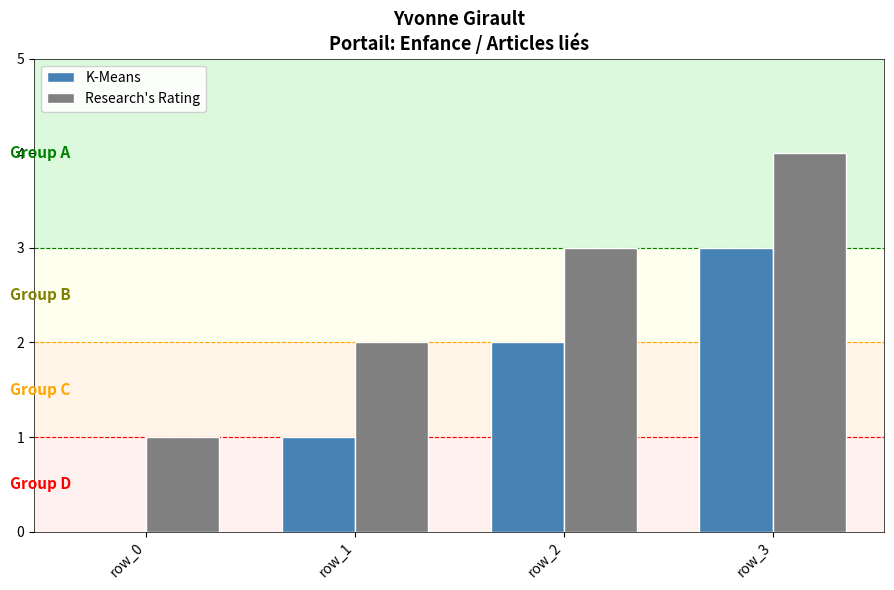

At which label does Research's Rating reach its peak?

row_3